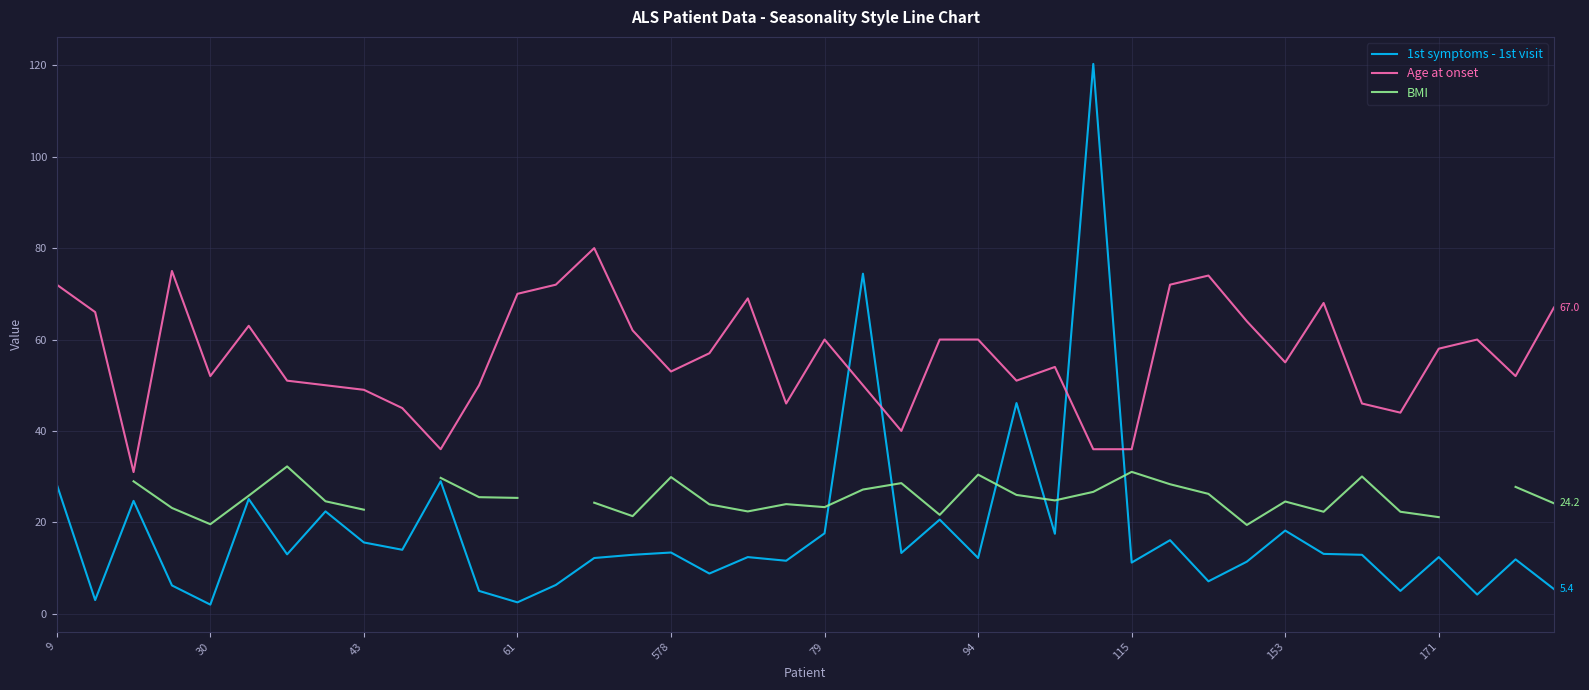

True or false: Age at onset and 1st symptoms - 1st visit cross at least once.

True